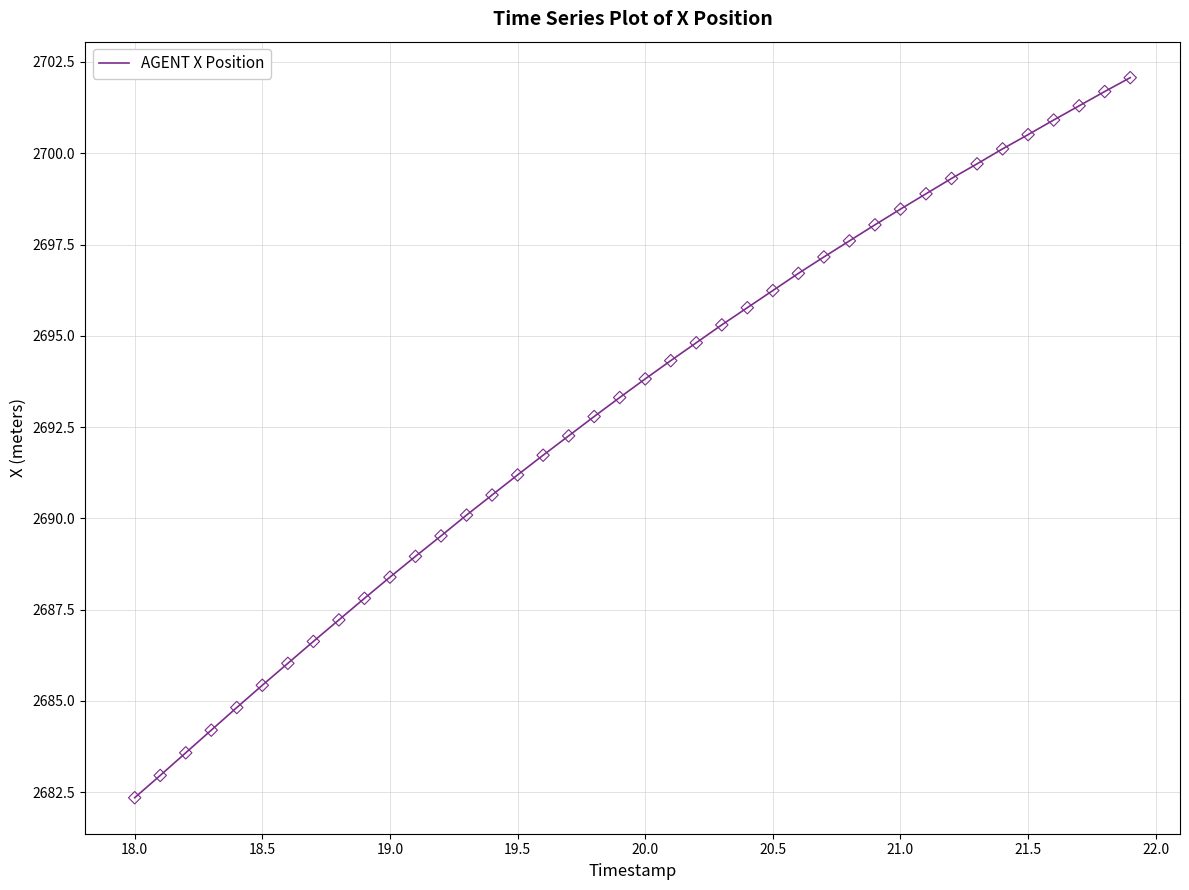

What is the greatest value displayed?

2702.1